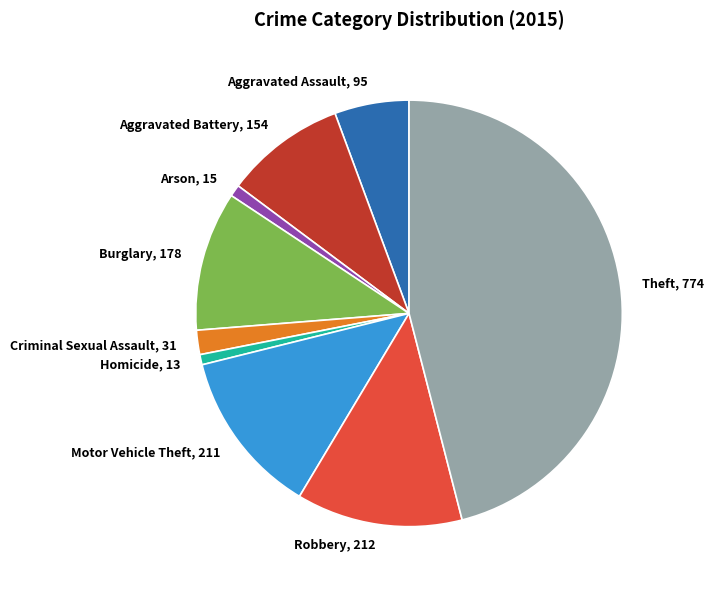

How many slices are in this pie chart?

9